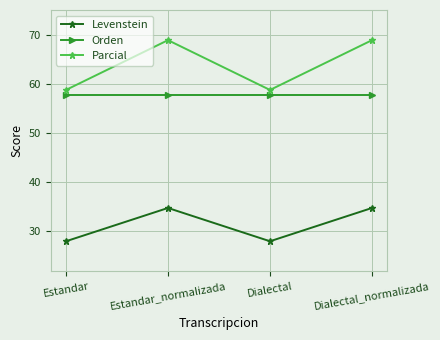

What is the difference between the Levenstein values at Estandar_normalizada and Estandar?

6.8